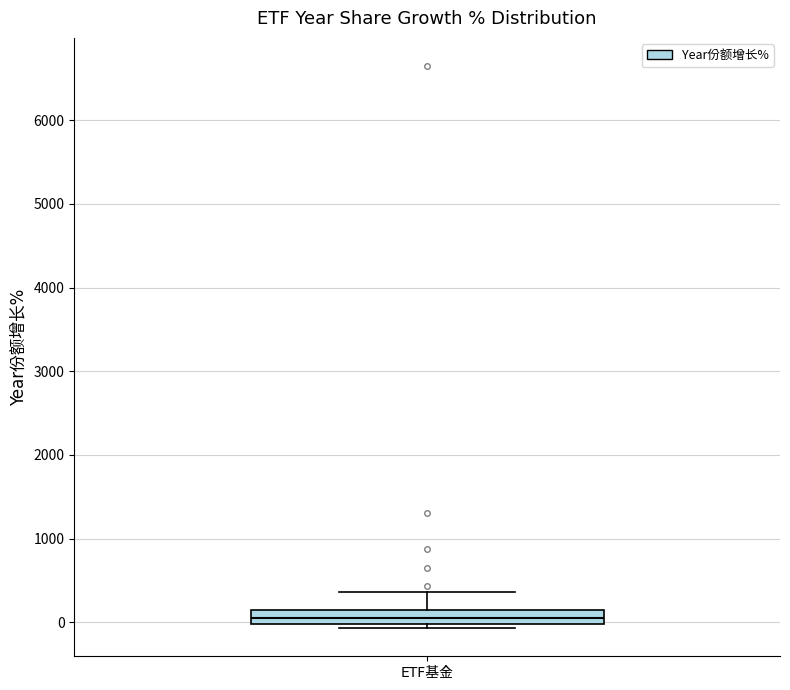

Transcribe this box plot: give where the median line is, the range the box spans, and where the two whiskers end, as read against the y-axis. The values are not printed on the chart, so give them approximately, as read against the axis.

median 100, box 0 to 200, whiskers -100 to 400